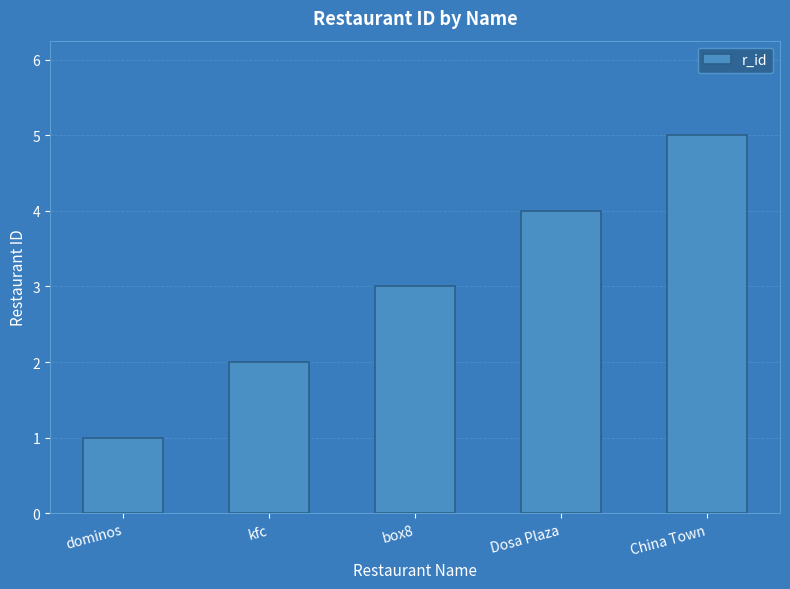

What is the difference between the values at kfc and dominos?

1